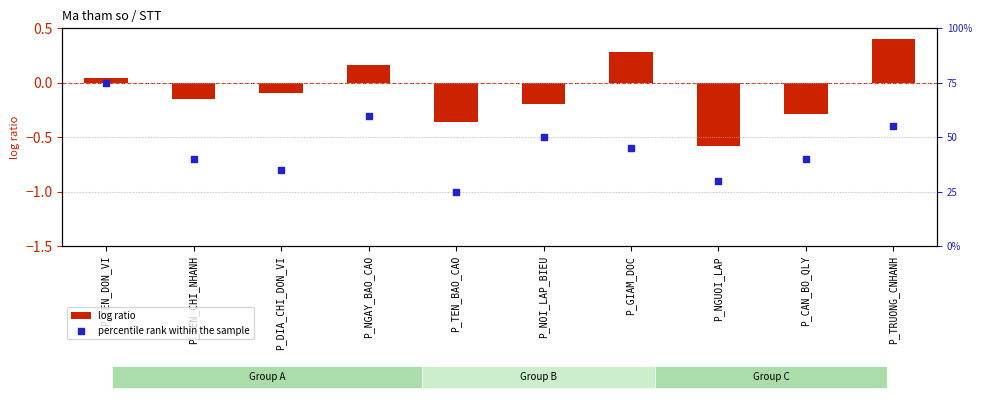

At which category is the sum across all series the highest?

P_TEN_DON_VI